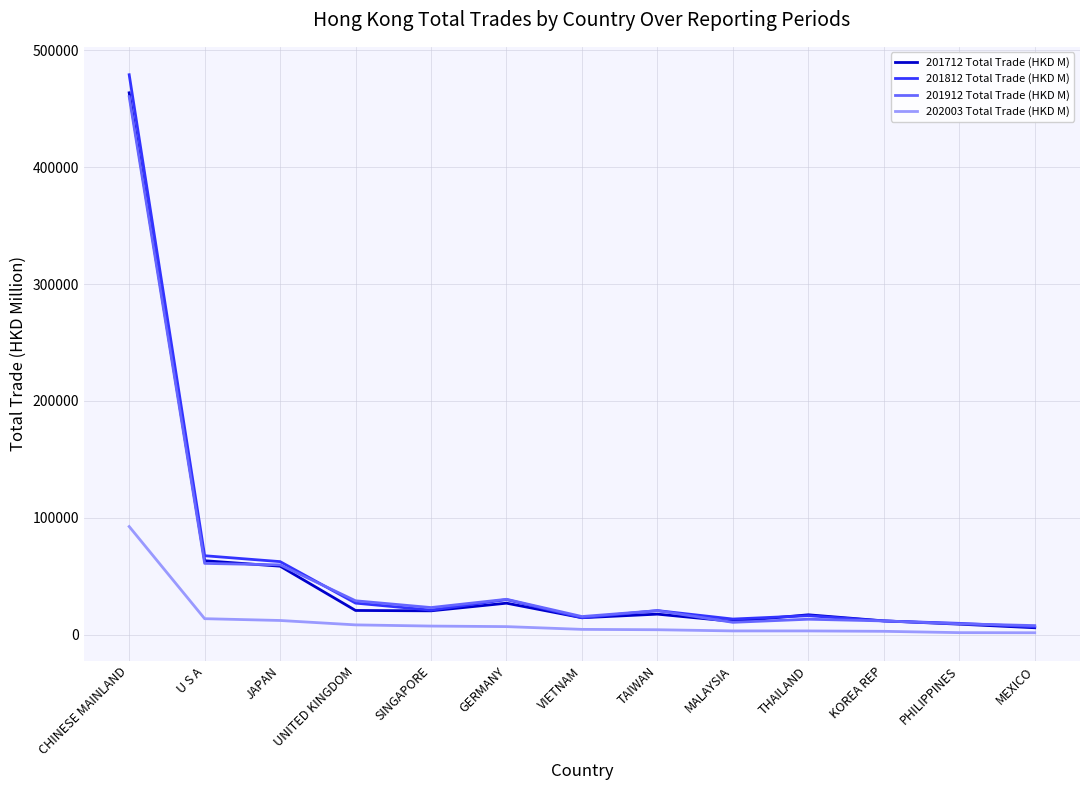

Which series changed the most between UNITED KINGDOM and TAIWAN?

201912 Total Trade (HKD M)